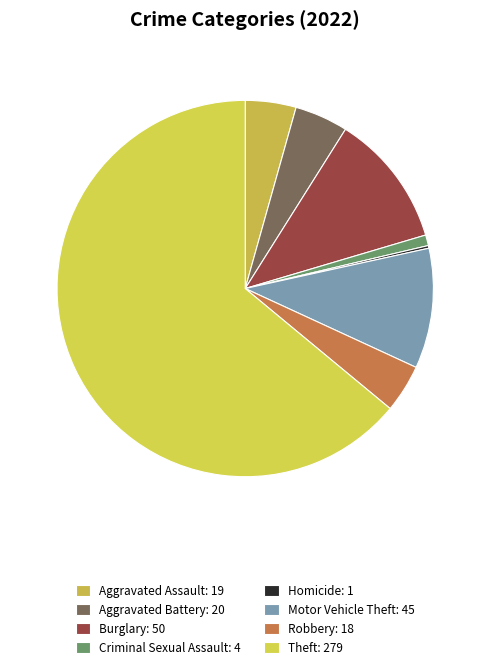

Is there a majority slice in this chart?

Yes